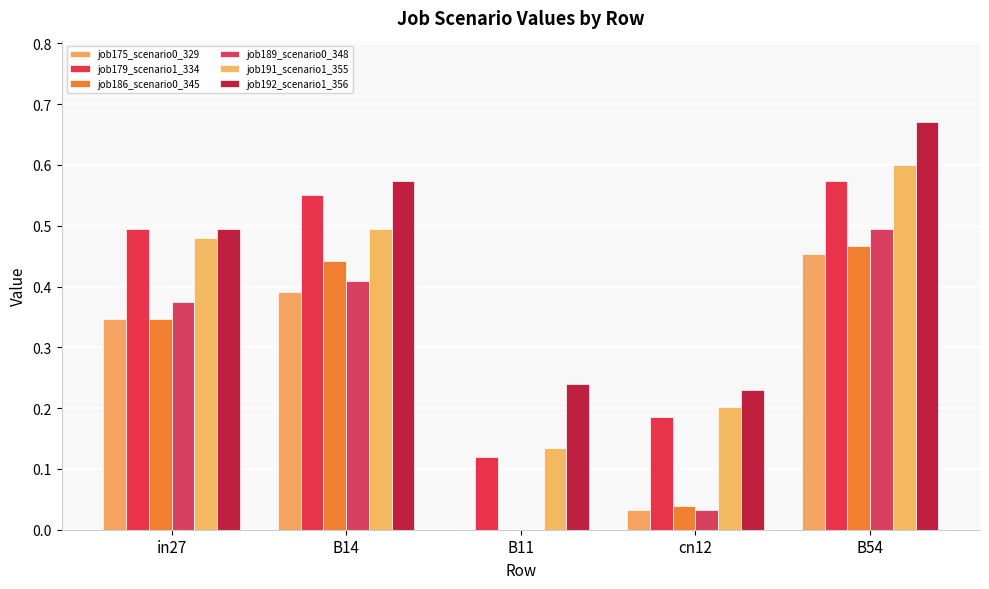

Count the number of data series in this chart.

6